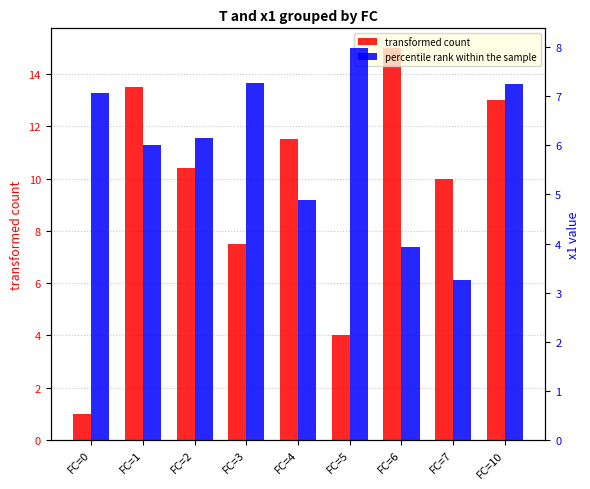

Which category has the highest value across all series?

FC=6